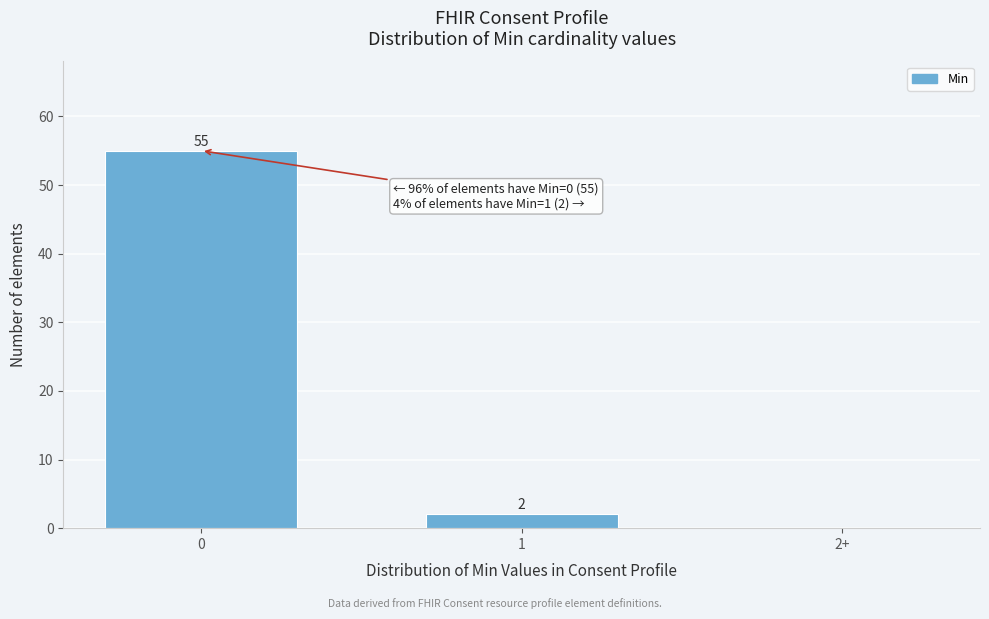

Reading left to right, transcribe all the data shown in this chart.

0=55	1=2	2+=0